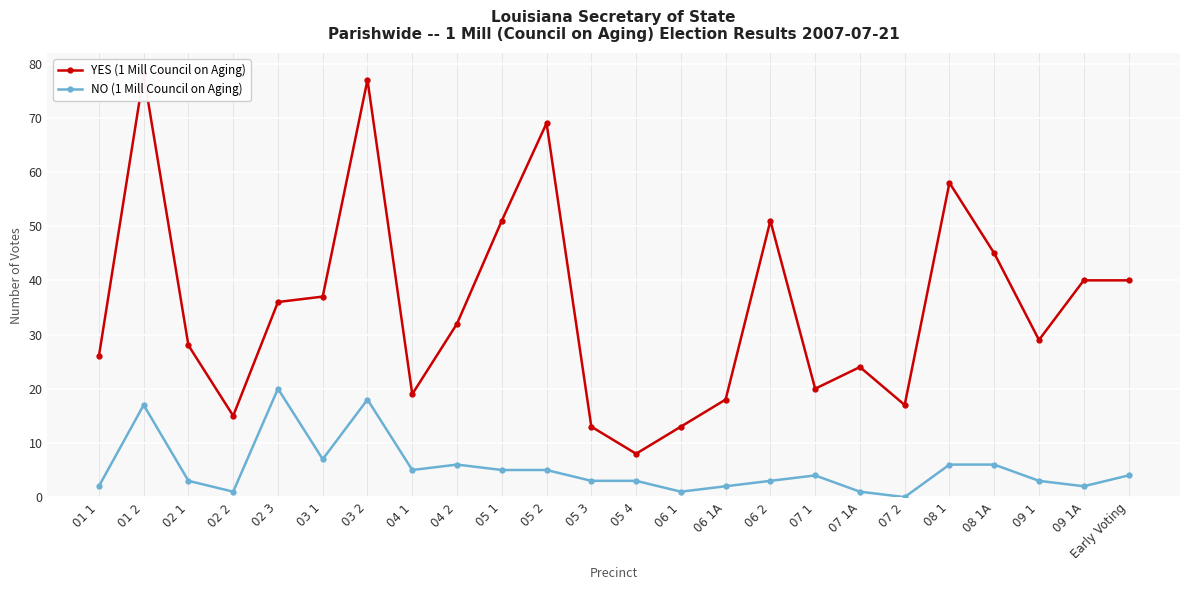

True or false: NO (1 Mill Council on Aging) has a value of 7 at 05 2.

False